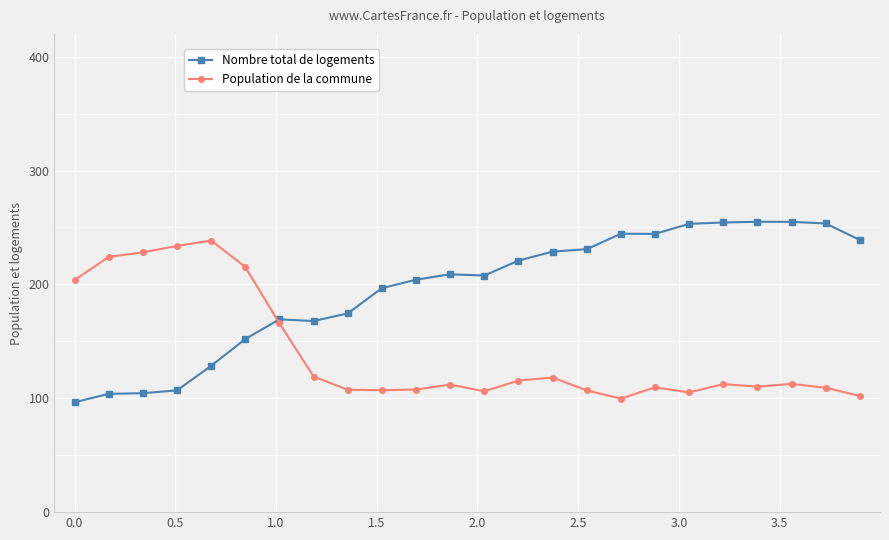

What is the value of the Population de la commune point at the 6th from the left?

215.3